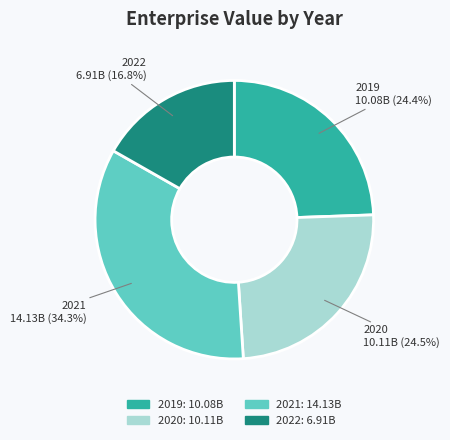

Between 2020 and 2022, which is larger?

2020